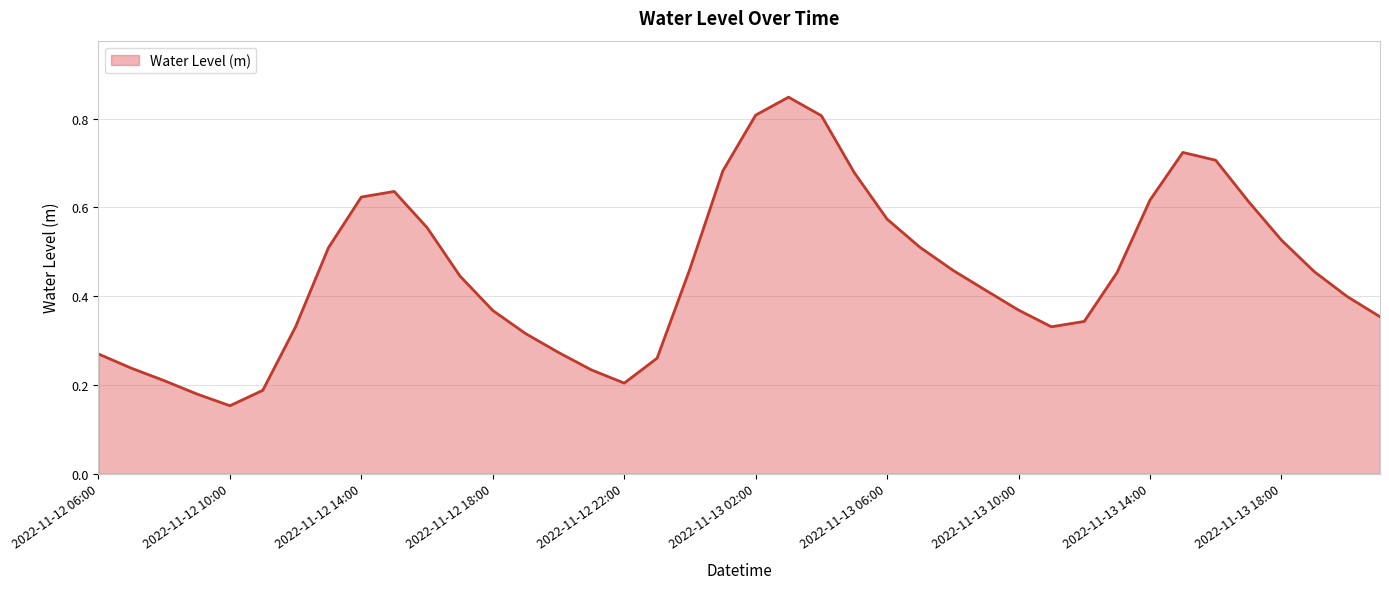

List the labels in order of value, smallest first.

2022-11-12 10:00, 2022-11-12 09:00, 2022-11-12 11:00, 2022-11-12 22:00, 2022-11-12 08:00, 2022-11-12 21:00, 2022-11-12 07:00, 2022-11-12 23:00, 2022-11-12 06:00, 2022-11-12 20:00, 2022-11-12 19:00, 2022-11-13 11:00, 2022-11-12 12:00, 2022-11-13 12:00, 2022-11-13 21:00, 2022-11-12 18:00, 2022-11-13 10:00, 2022-11-13 20:00, 2022-11-13 09:00, 2022-11-12 17:00, 2022-11-13 13:00, 2022-11-13 19:00, 2022-11-13 08:00, 2022-11-13 00:00, 2022-11-12 13:00, 2022-11-13 07:00, 2022-11-13 18:00, 2022-11-12 16:00, 2022-11-13 06:00, 2022-11-13 17:00, 2022-11-13 14:00, 2022-11-12 14:00, 2022-11-12 15:00, 2022-11-13 05:00, 2022-11-13 01:00, 2022-11-13 16:00, 2022-11-13 15:00, 2022-11-13 04:00, 2022-11-13 02:00, 2022-11-13 03:00